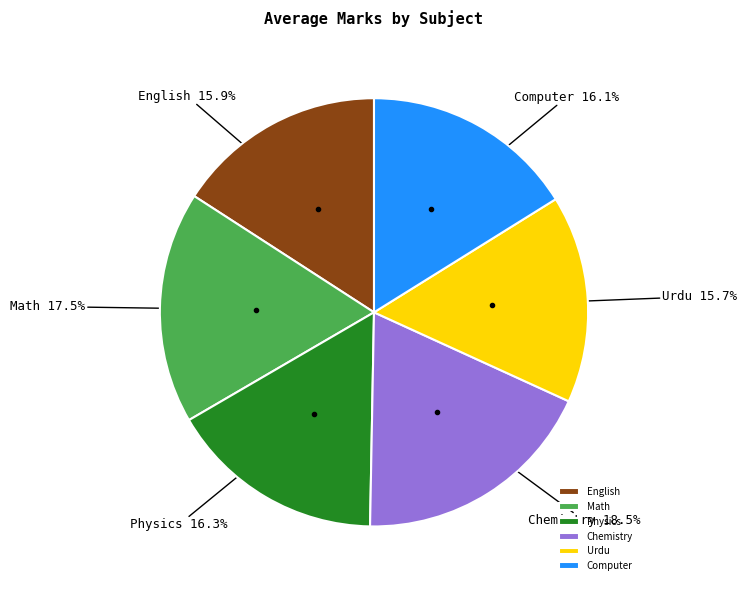

Which category has the biggest portion of the pie?

Chemistry